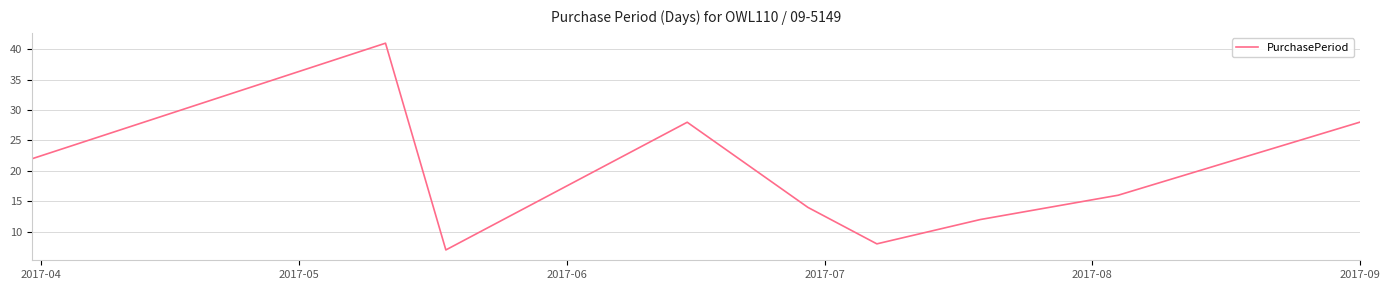

What is the difference between the maximum and minimum values?

34